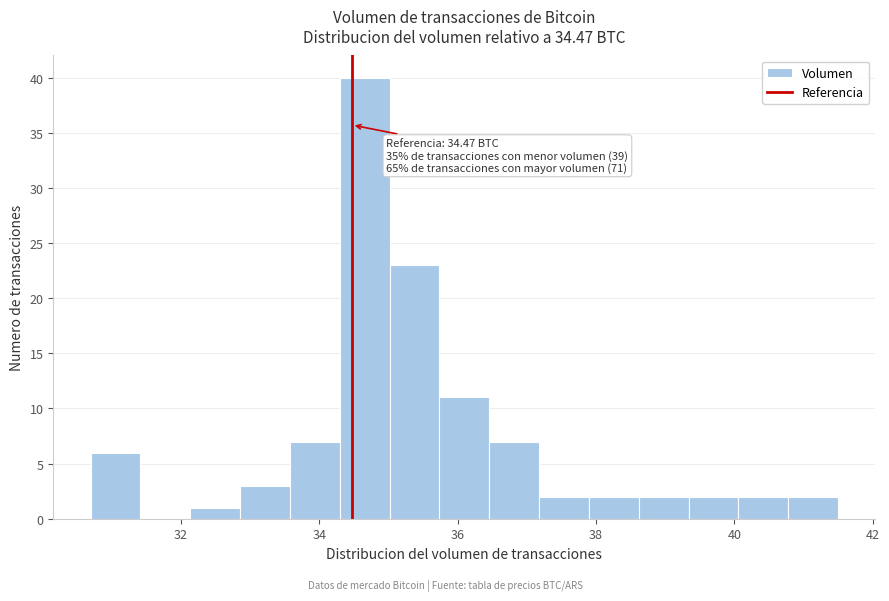

Read against the x-axis, roughly where is the centre of the tallest bar?

34.6